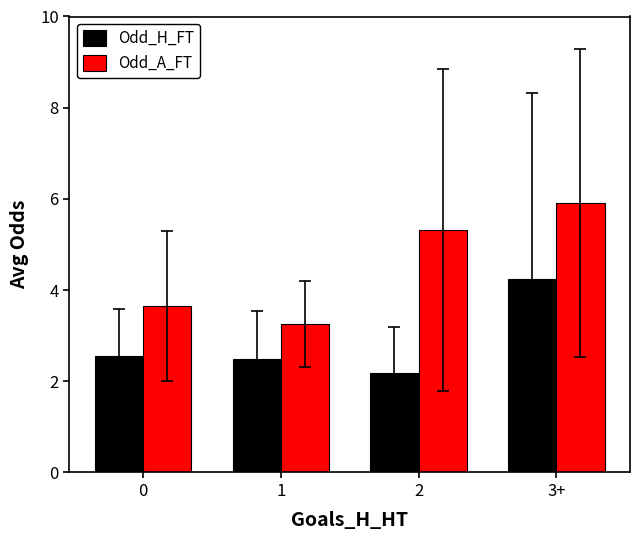

What is the label of the 3rd bar from the right?

1